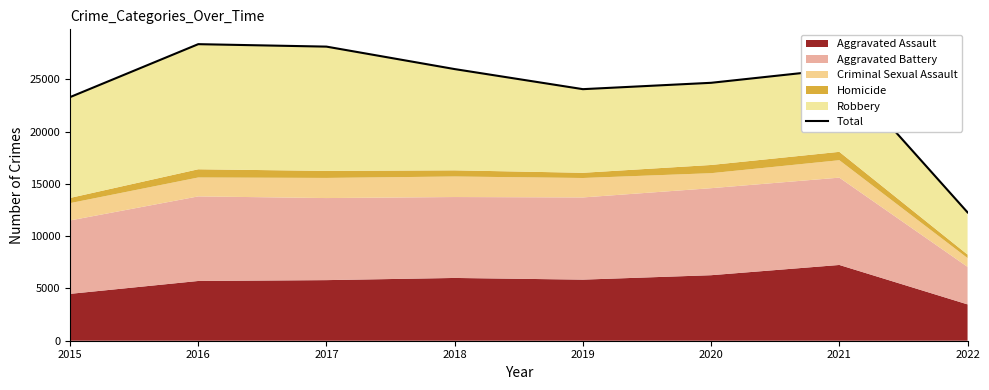

Reading left to right, extract all data points from this chart.

2015=23287	2016=28350	2017=28115	2018=25967	2019=24048	2020=24656	2021=25976	2022=12268